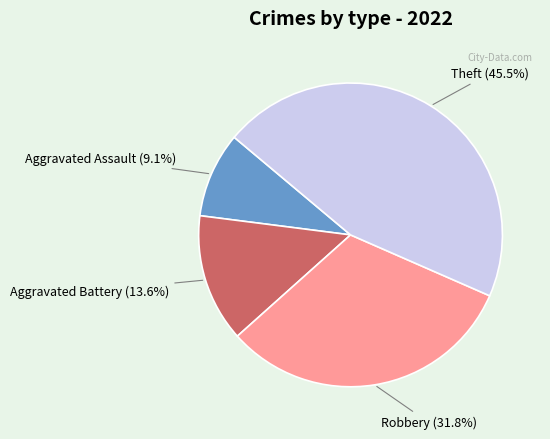

How many segments does this pie chart have?

4